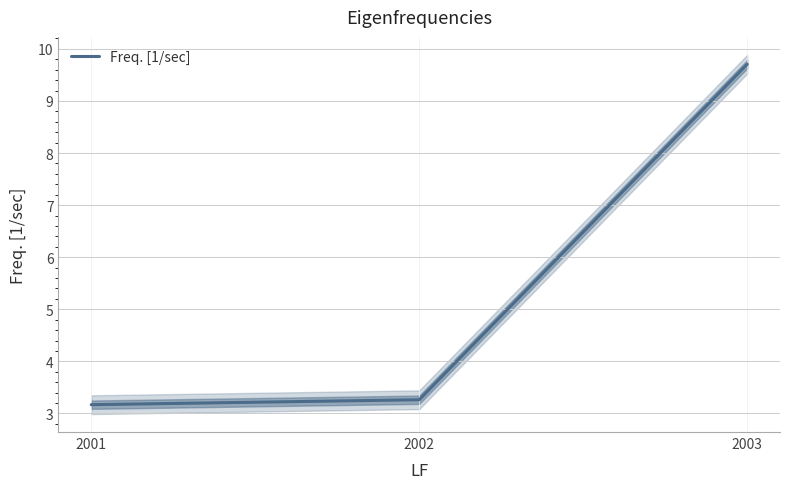

Reading left to right, list all the values displayed in this chart.

3.2	3.3	9.7